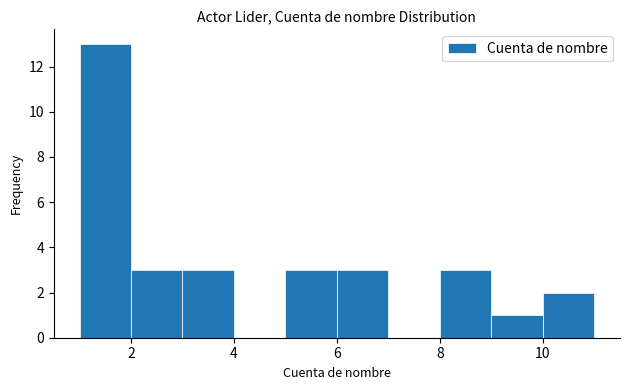

Over which range of the x-axis is the bar tallest?

1 to 2